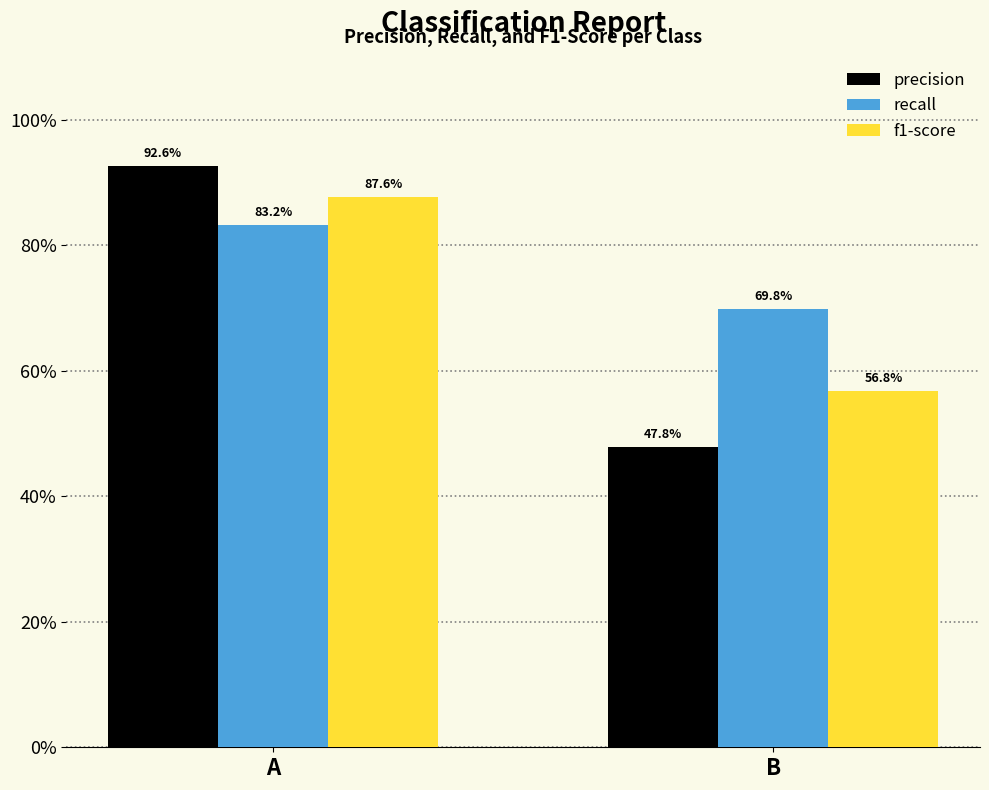

The value of precision at A is 0.9. True or false?

True